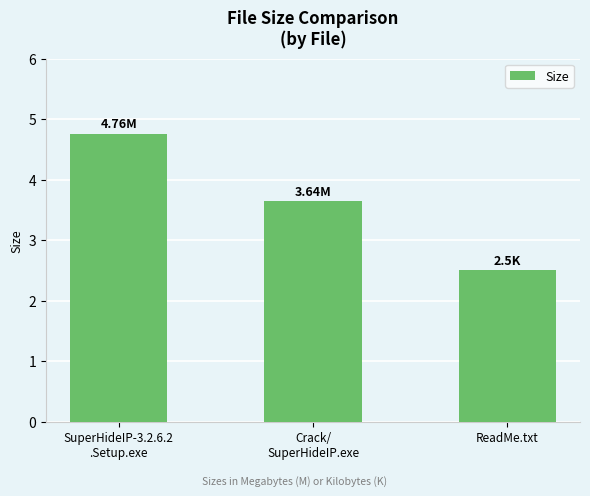

What is the label of the 2nd bar from the right?

Crack/
SuperHideIP.exe